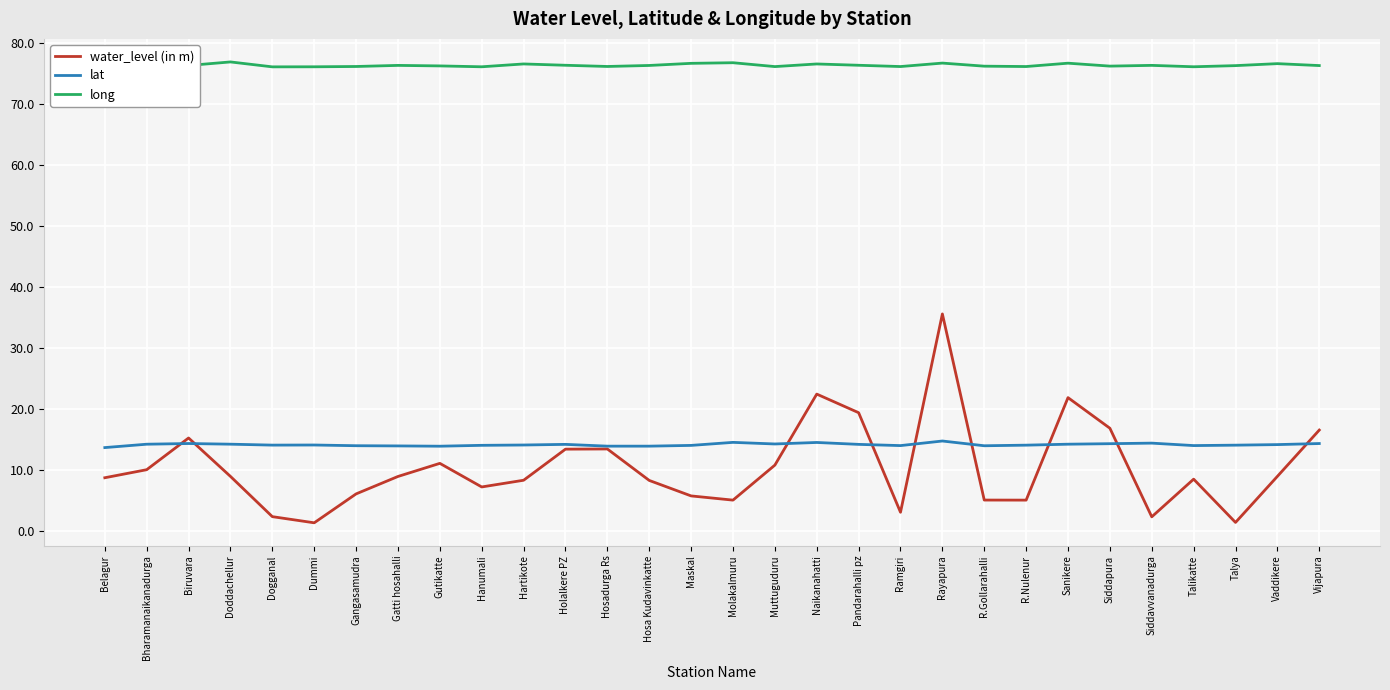

What position from the right is Gangasamudra?

24